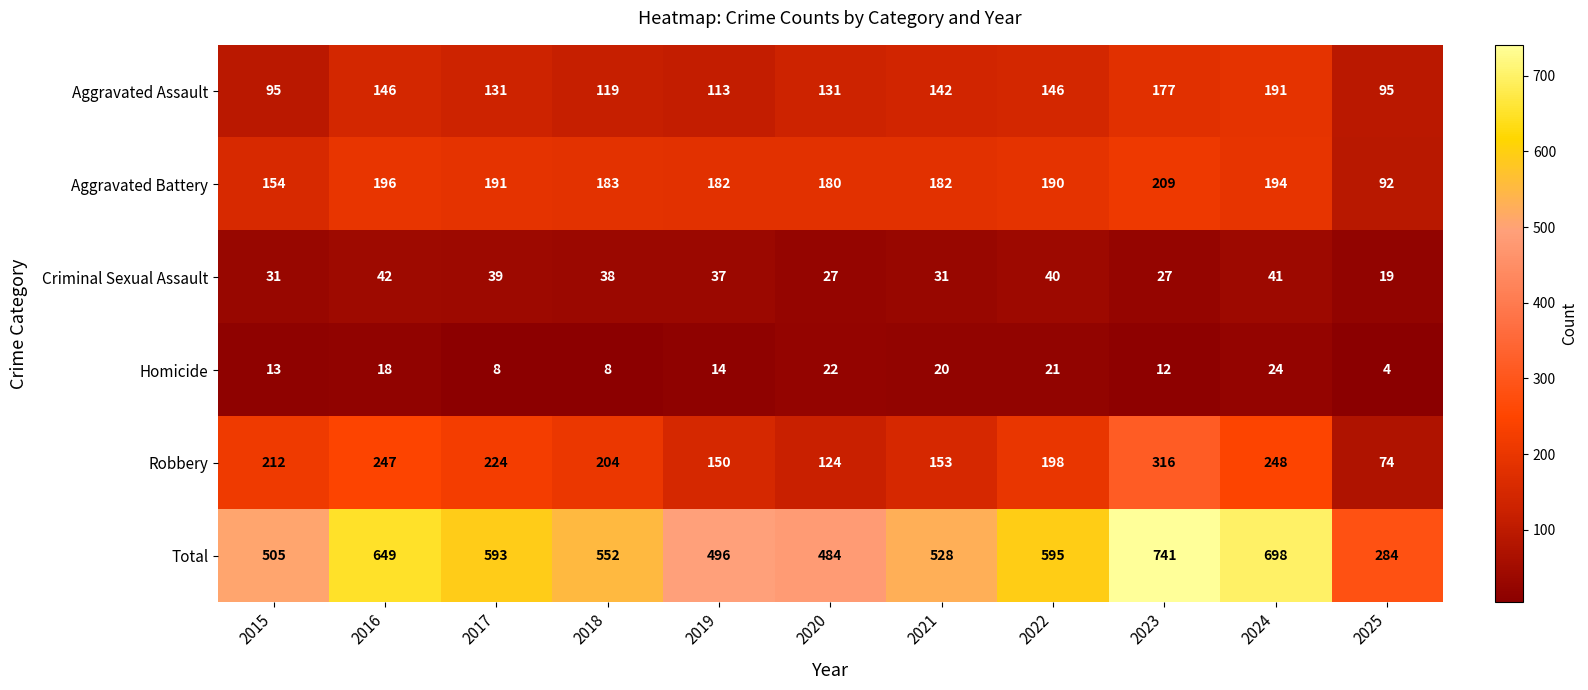

How many distinct data groups are displayed?

6